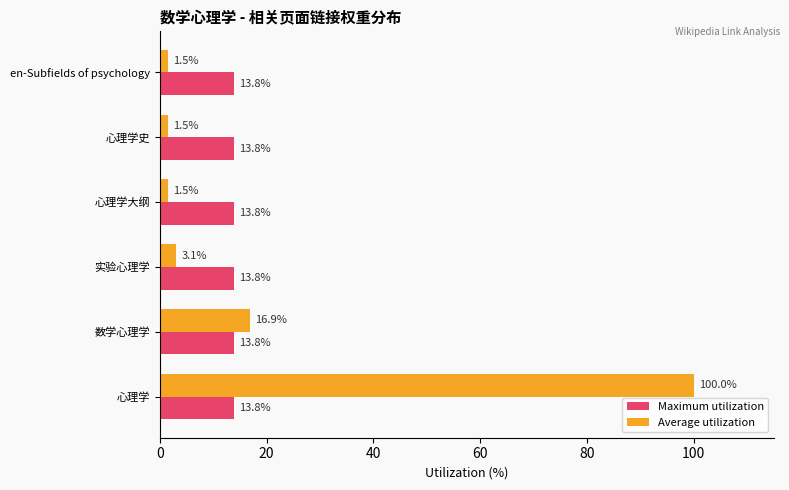

What is the lowest value of the Average utilization series?

1.5